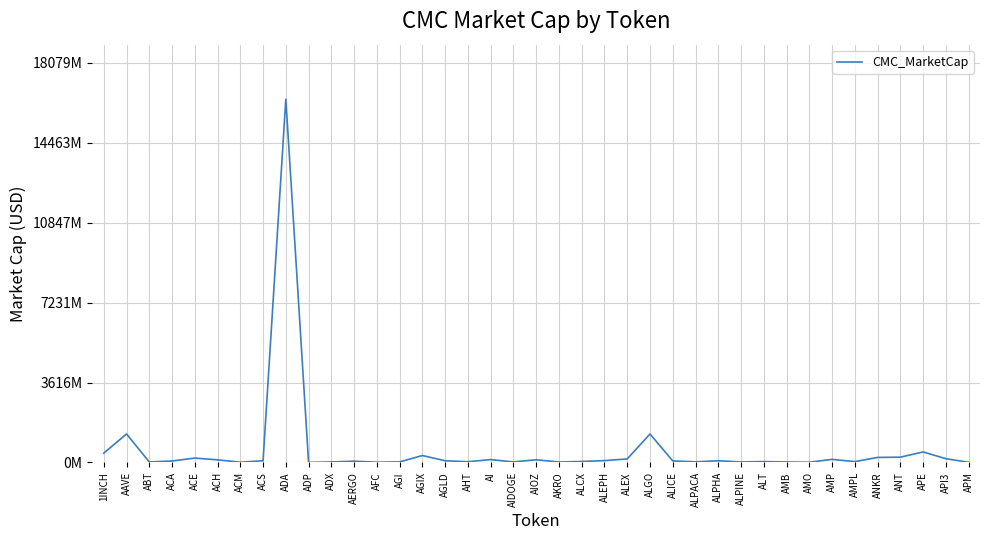

What is the greatest value displayed?

16435153113.2